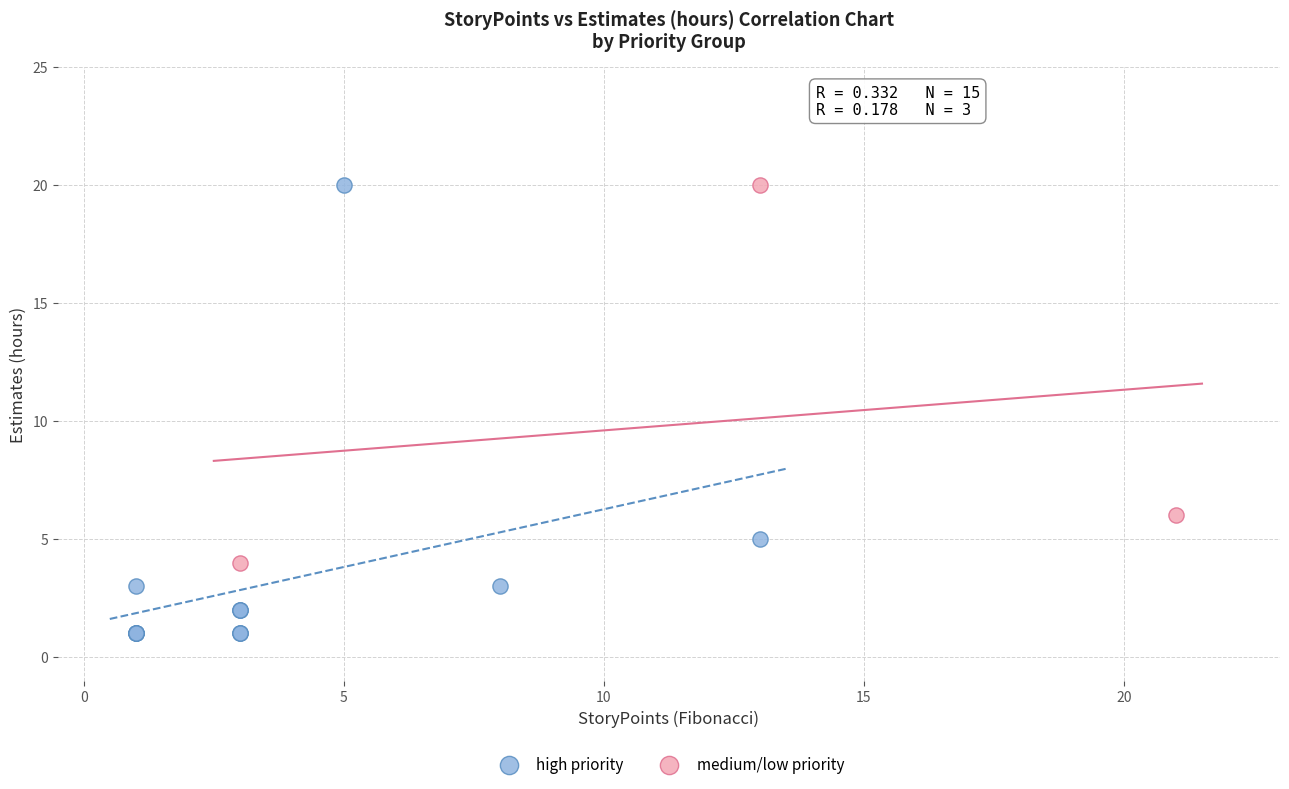

Which series has the largest Y range (max minus min)?

high priority